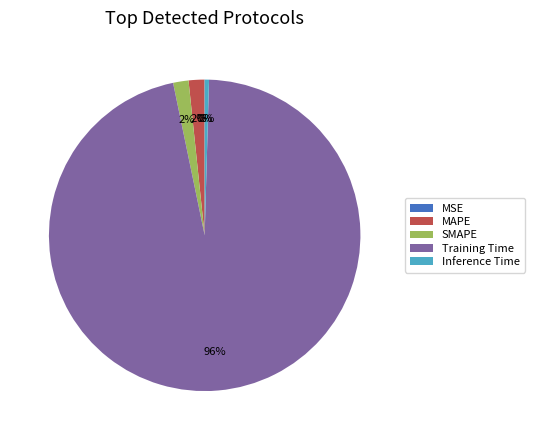

Which category accounts for the majority?

Training Time